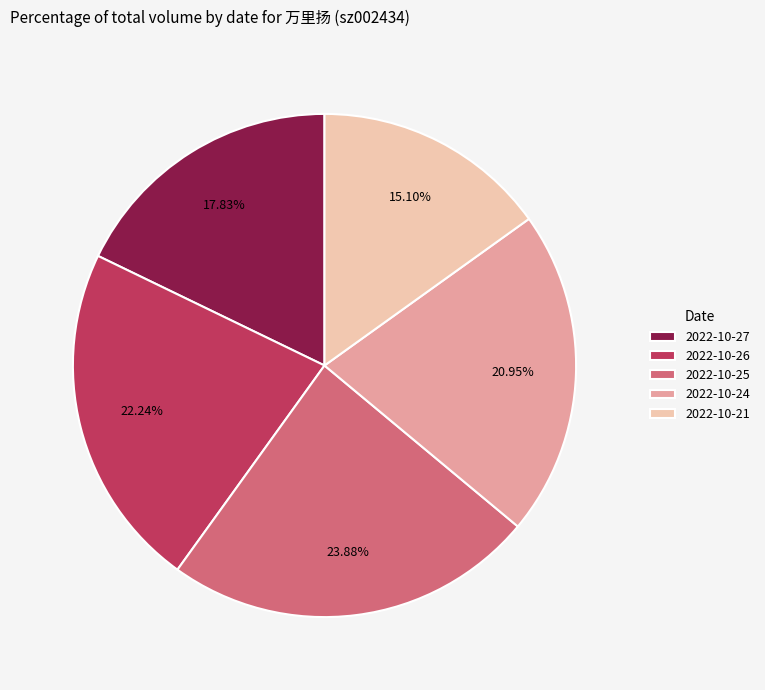

Approximately how many times larger is the value at 2022-10-24 compared to 2022-10-21?

1.4